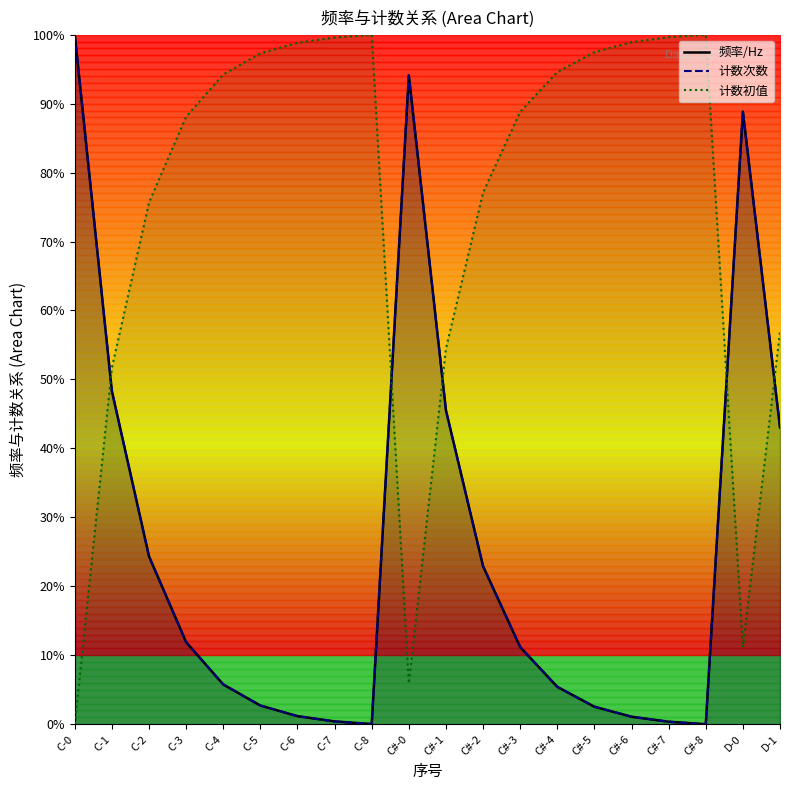

Read the 计数初值 value at D-0.

11.2